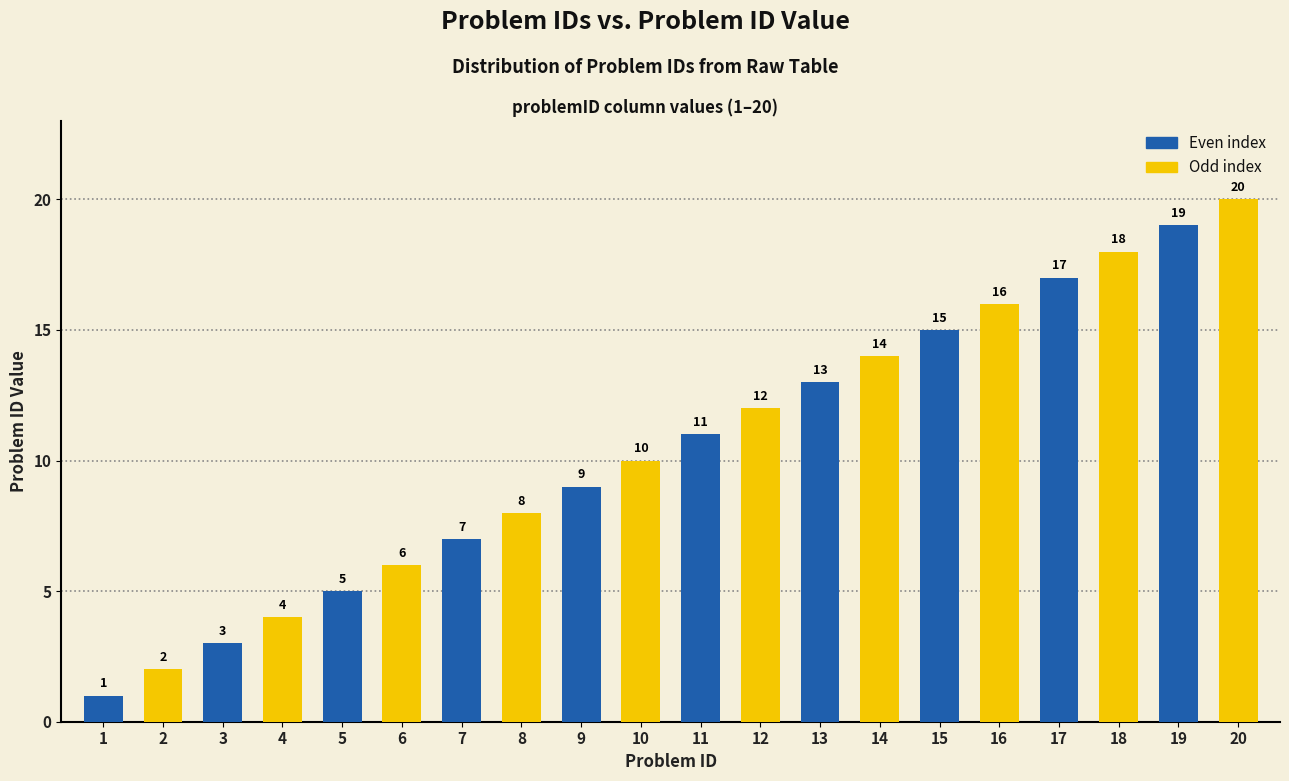

List the labels in order of value, largest first.

20, 19, 18, 17, 16, 15, 14, 13, 12, 11, 10, 9, 8, 7, 6, 5, 4, 3, 2, 1